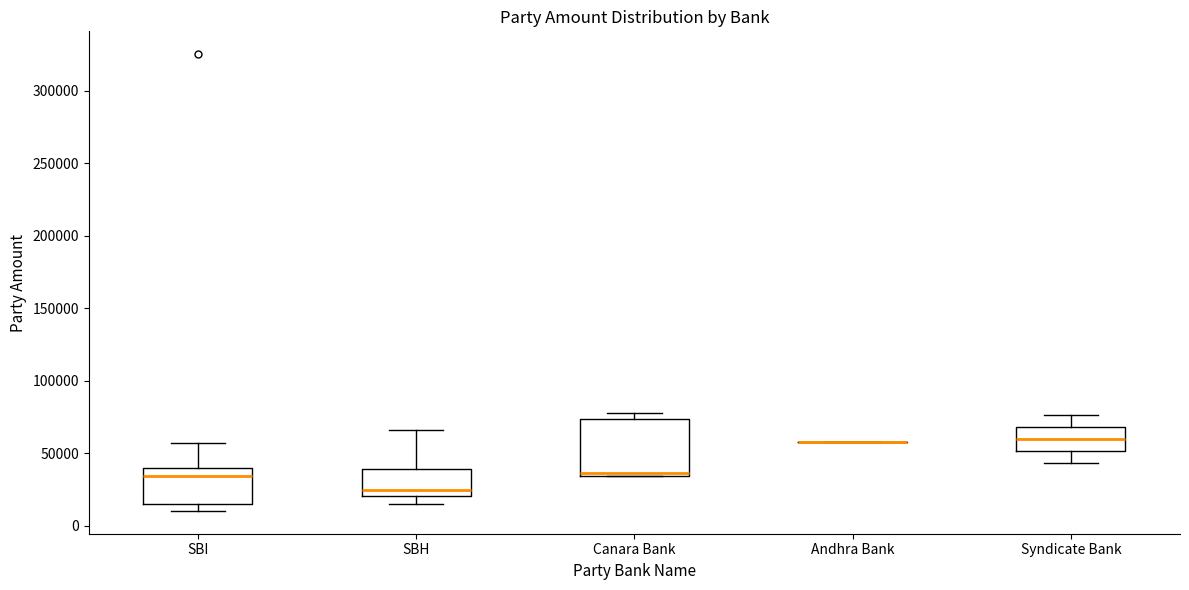

Which box is the tallest, from its lower edge to its upper edge?

Canara Bank